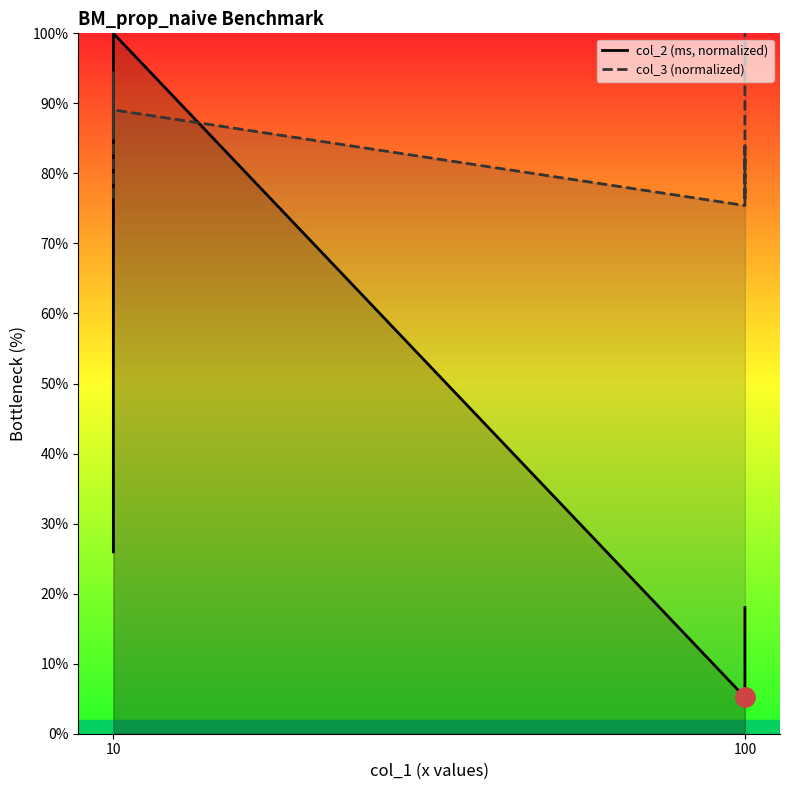

Is it true that col_2_line equals 24.5 at 10?

False